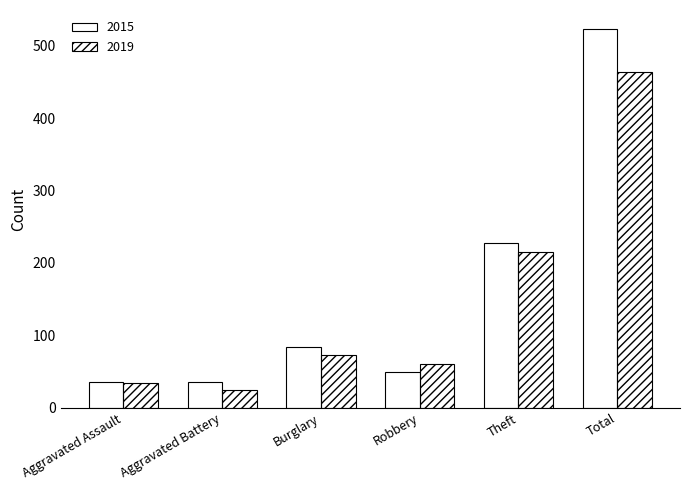

What is the average value of the 2019 series?

145